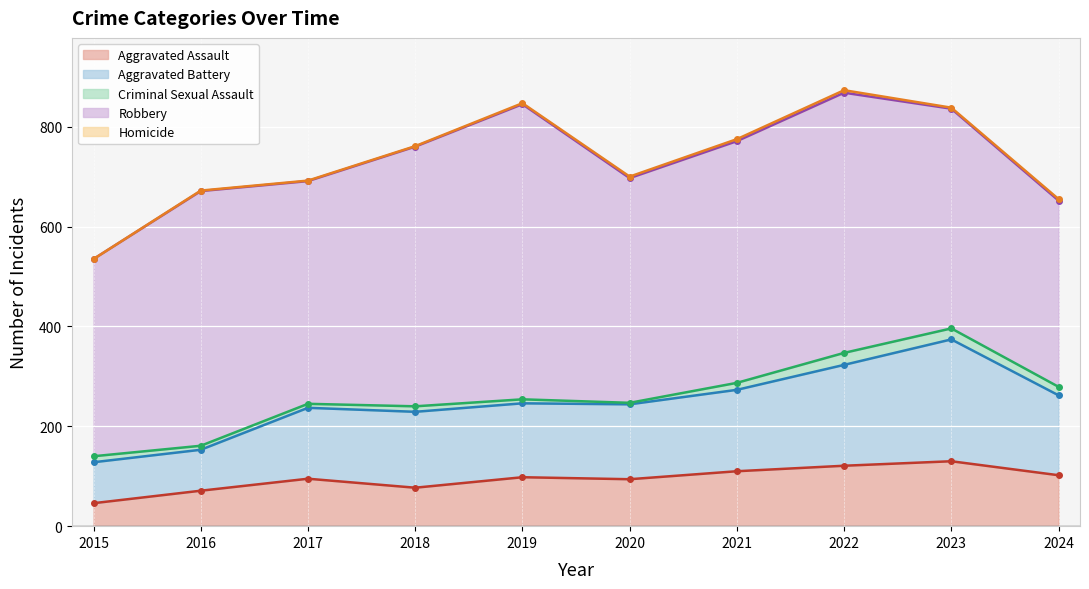

What is the total value across all series at 2020?

700